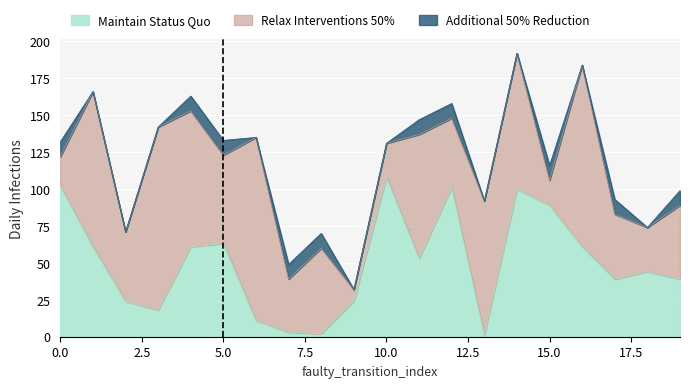

At which category does Relax Interventions 50% reach its first local valley?

2